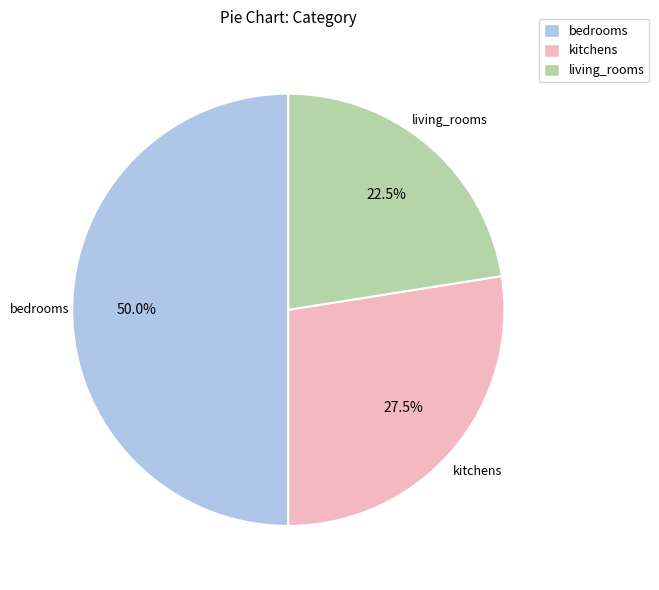

What is the smallest slice in the pie chart?

living_rooms